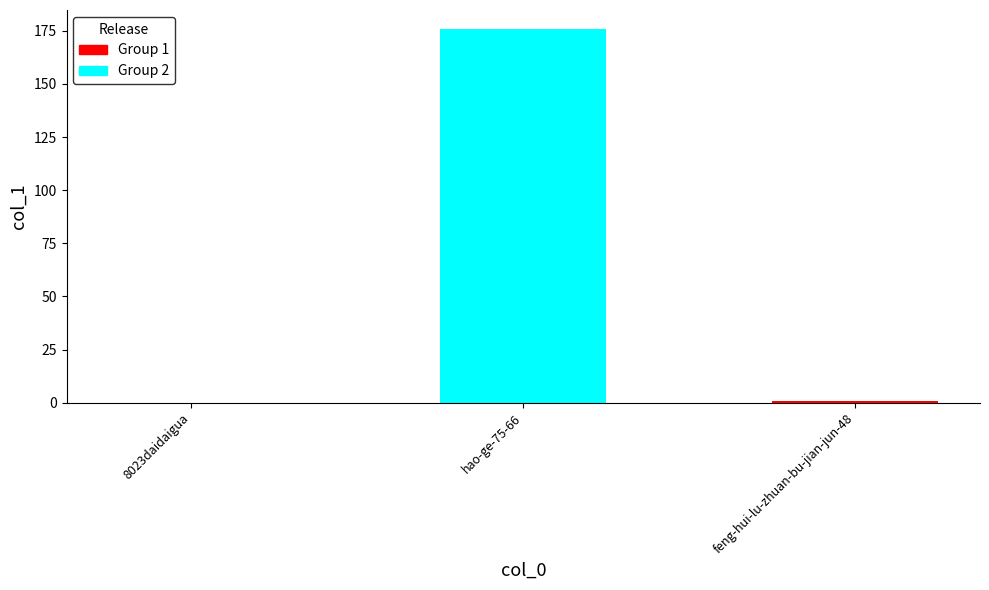

The value at 8023daidaigua is 0. True or false?

True